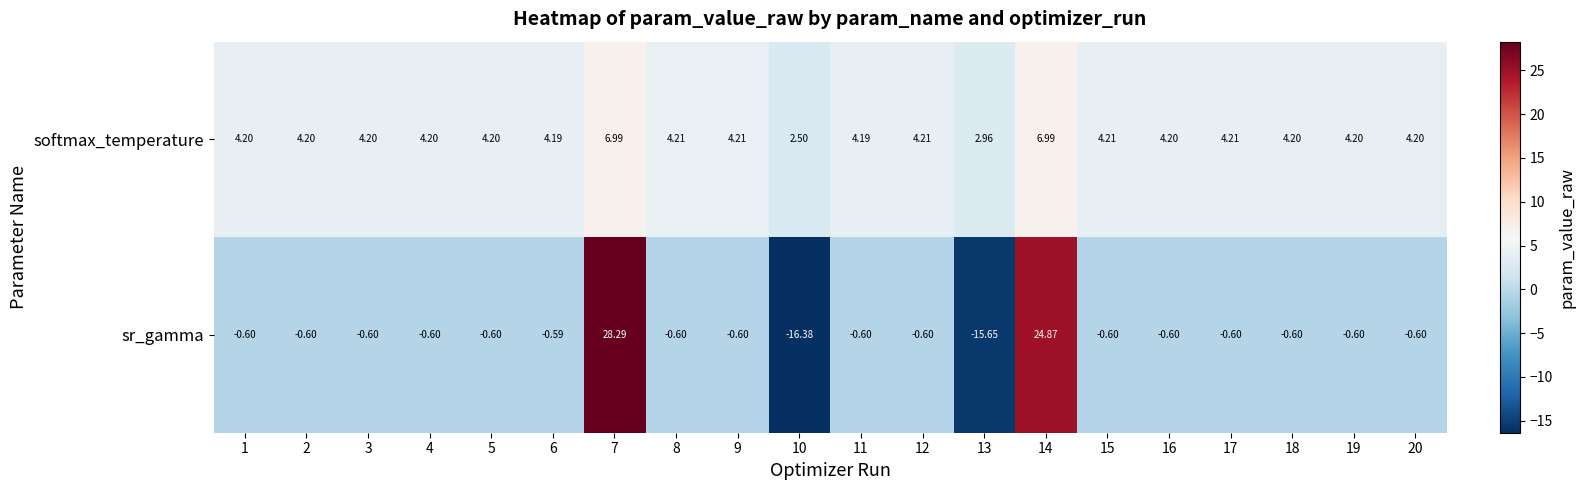

At which category is the sum across all series the highest?

7